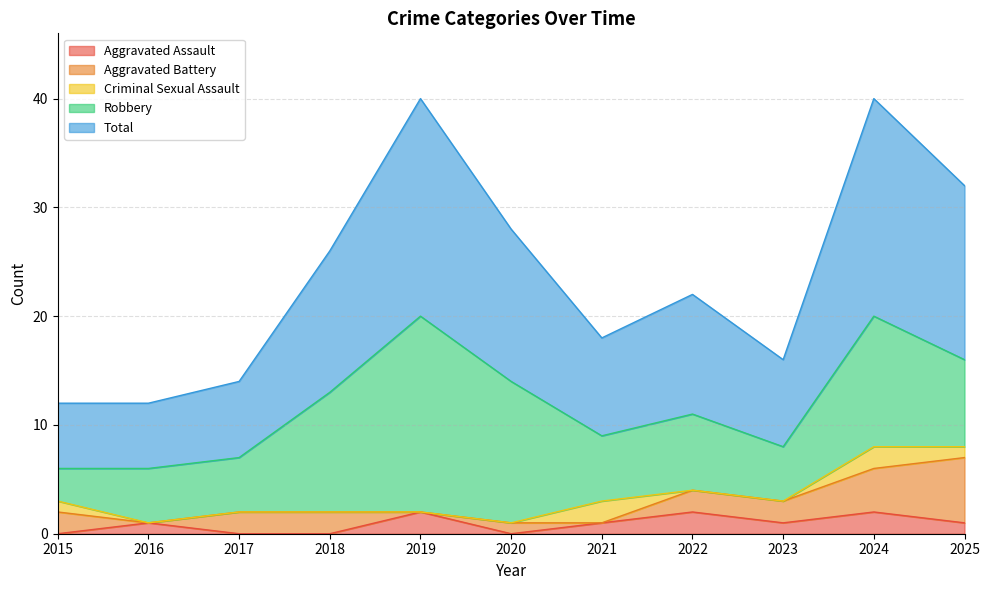

Reading left to right, extract all data points from this chart.

Aggravated Assault: 0	1	0	0	2	0	1	2	1	2	1
Aggravated Battery: 2	0	2	2	0	1	0	2	2	4	6
Criminal Sexual Assault: 1	0	0	0	0	0	2	0	0	2	1
Robbery: 3	5	5	11	18	13	6	7	5	12	8
Total: 6	6	7	13	20	14	9	11	8	20	16